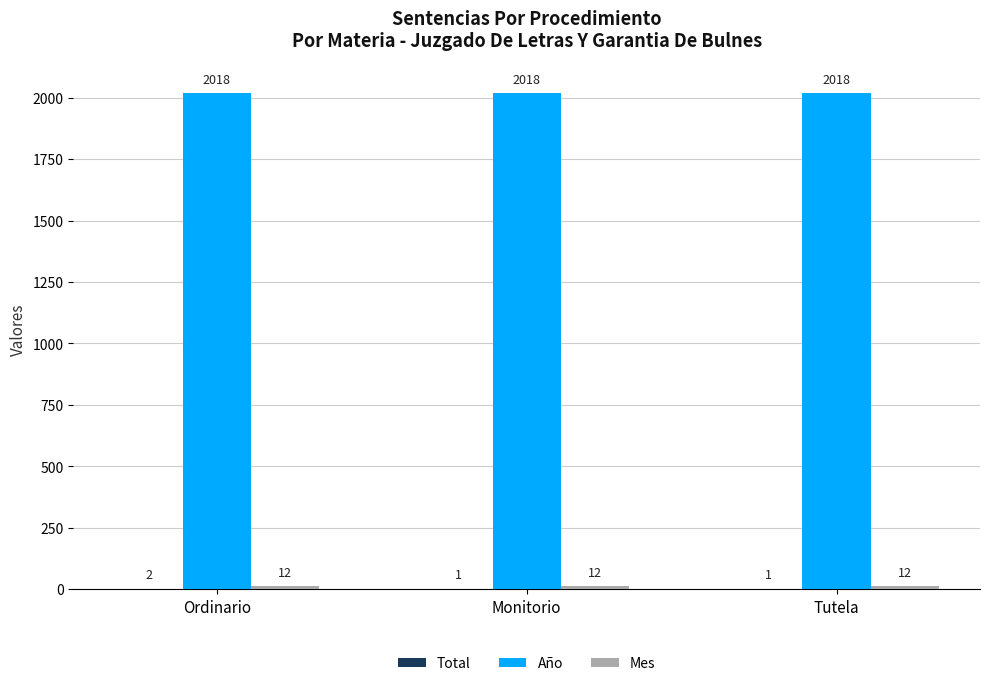

What is the maximum value for Año?

2018